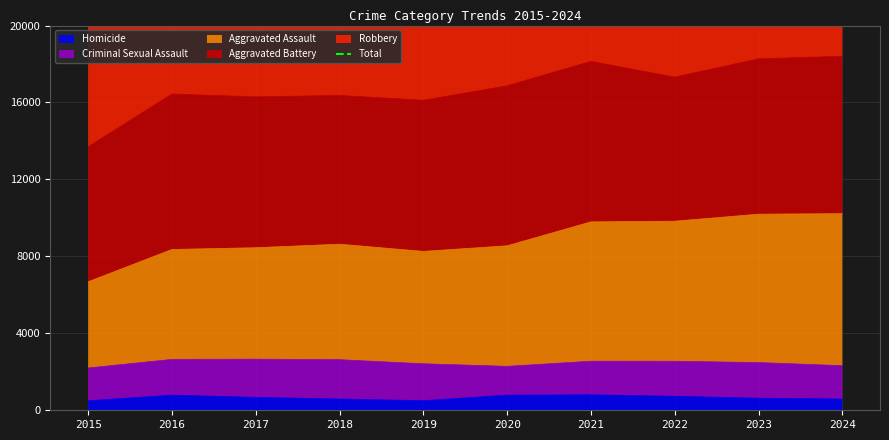

True or false: the data has more than 1 interior local peaks.

True